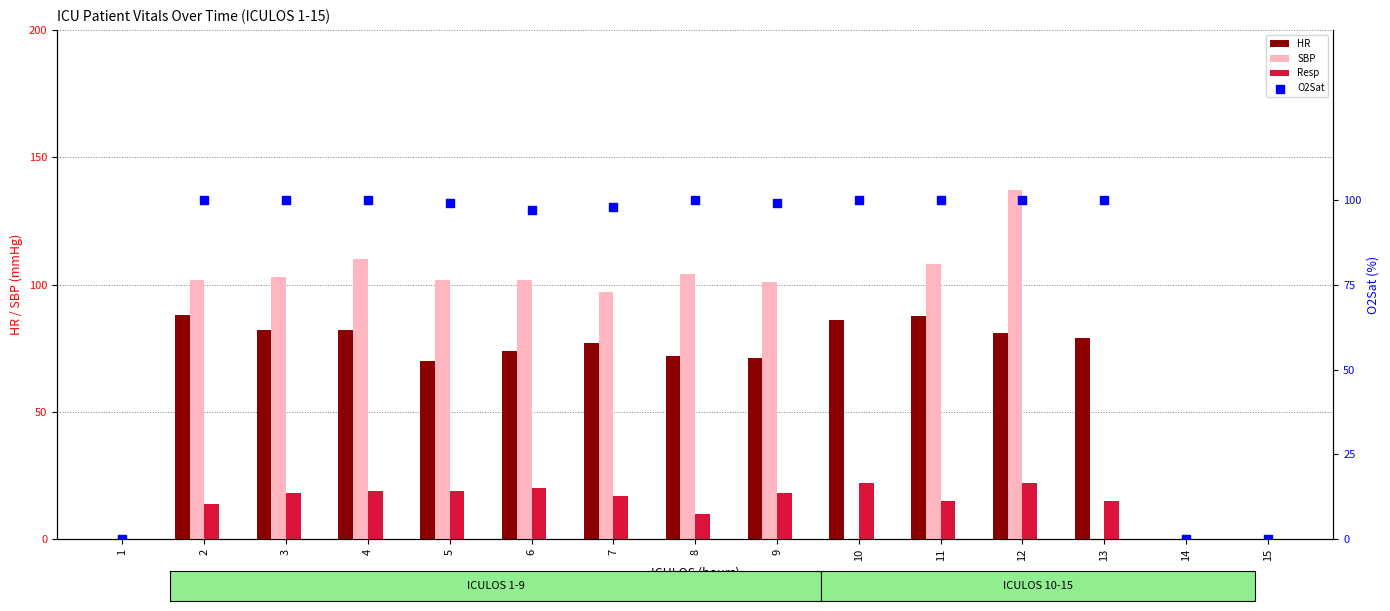

Which series has the largest total across all categories?

O2Sat